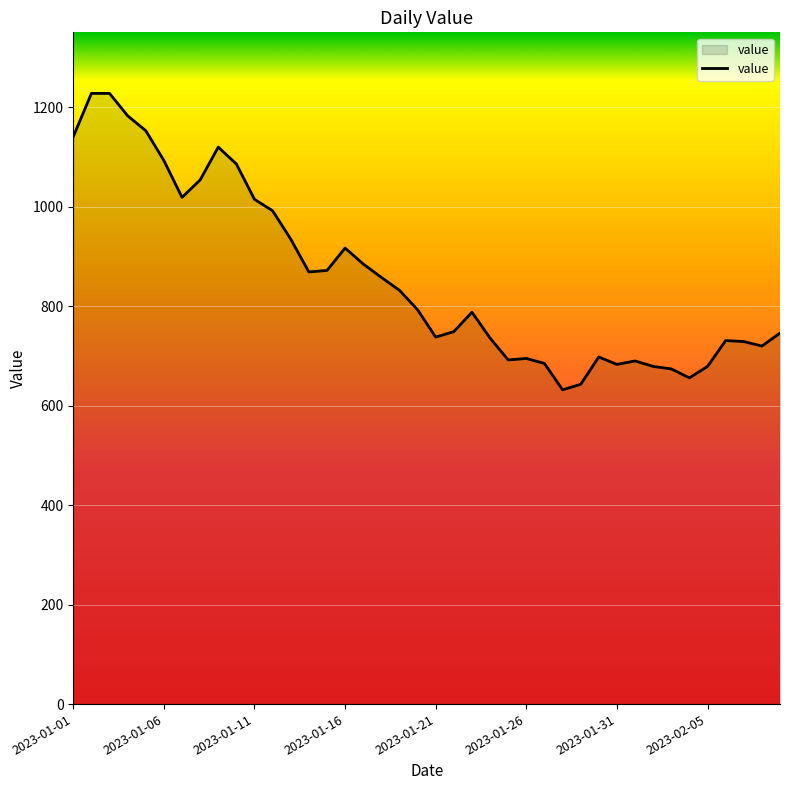

What is the smallest value displayed?

632